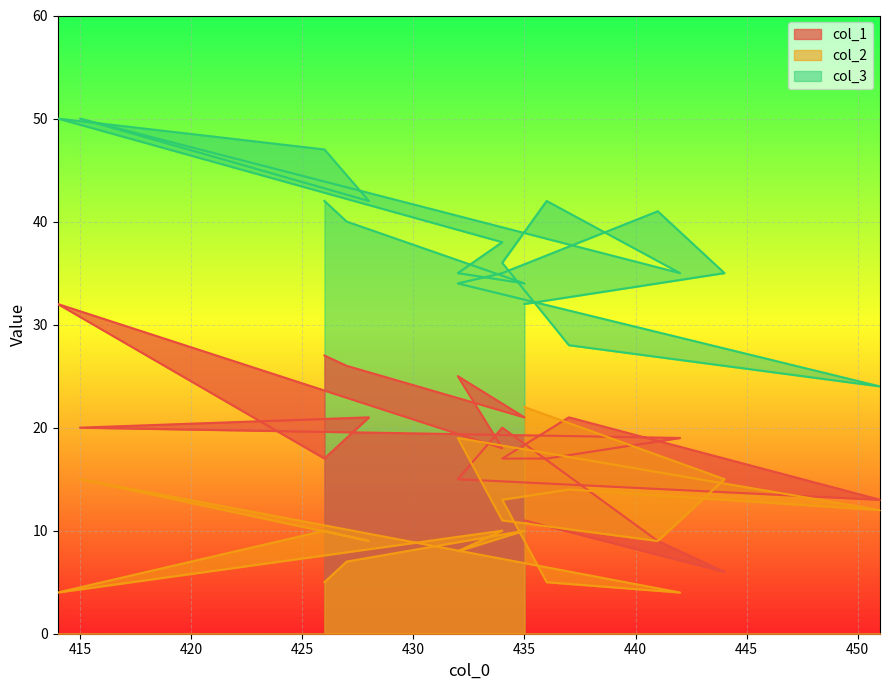

What is the approximate value of col_1 at 442?

19